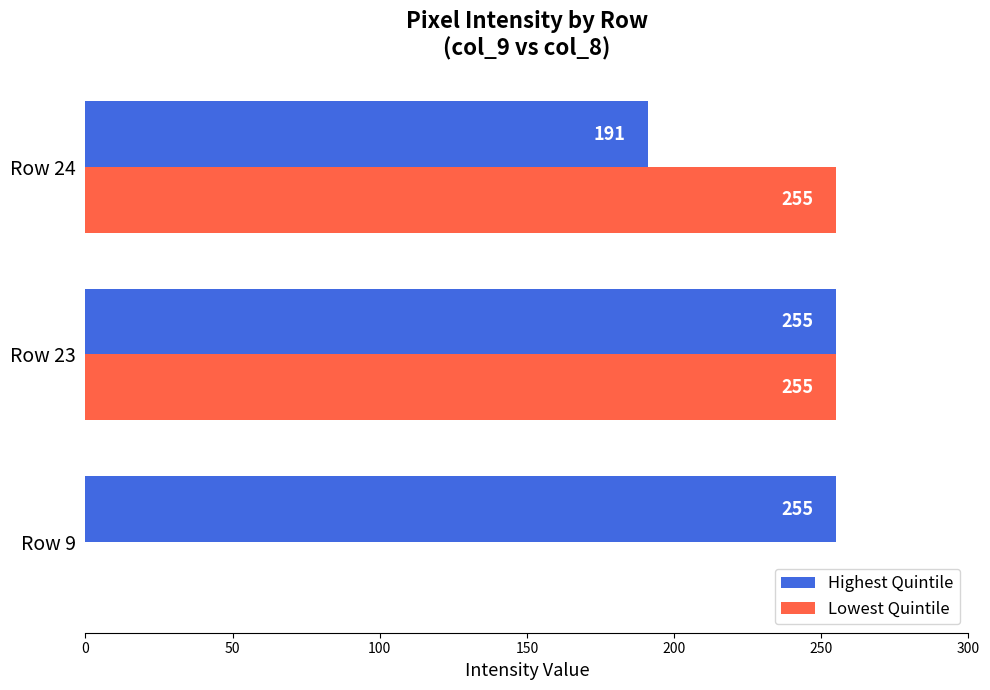

How many distinct data groups are displayed?

2